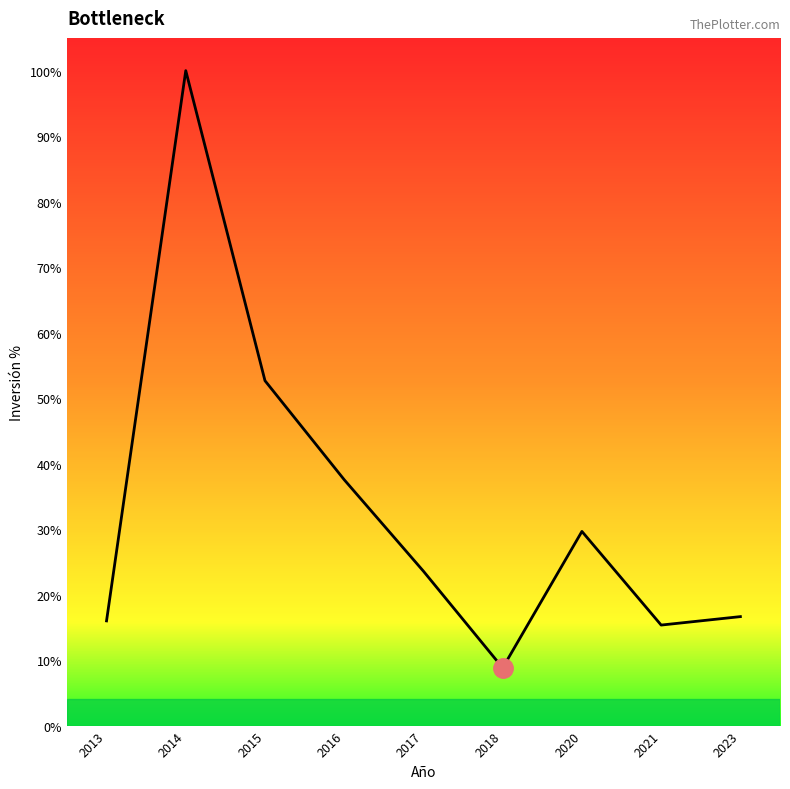

List the labels in order of value, smallest first.

2018, 2021, 2013, 2023, 2017, 2020, 2016, 2015, 2014